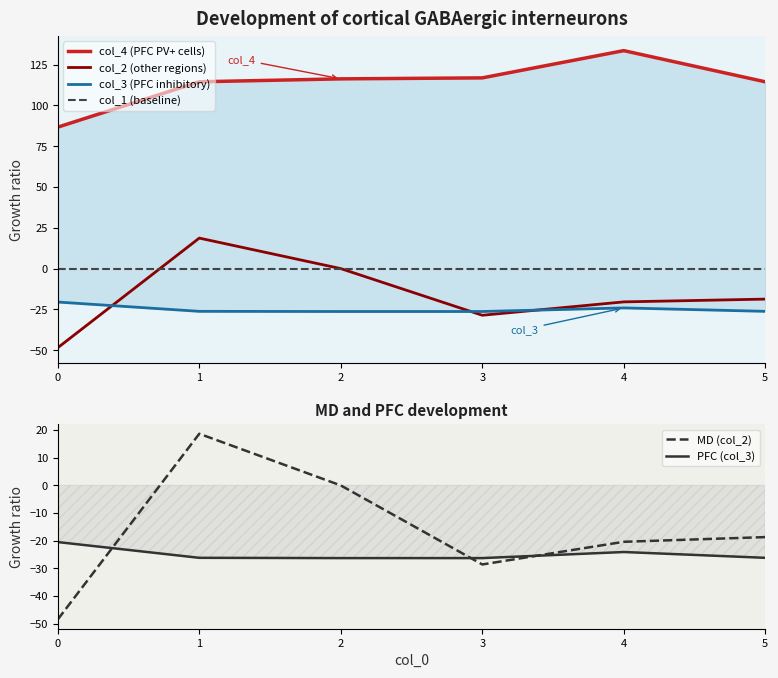

How many intersections are there between col_1 and col_2?

1